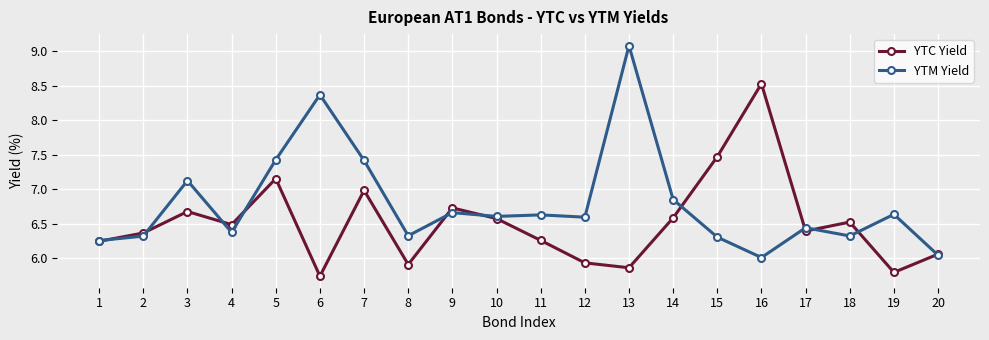

Rank the series at 8 from highest to lowest value.

YTM Yield, YTC Yield